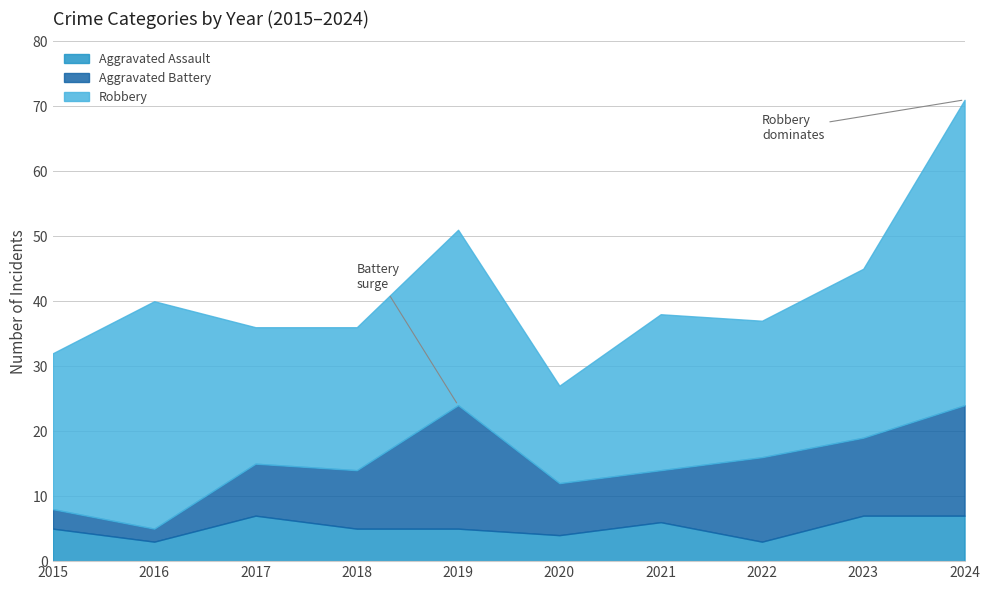

What is the difference between the maximum and second lowest values in the Total series?

39